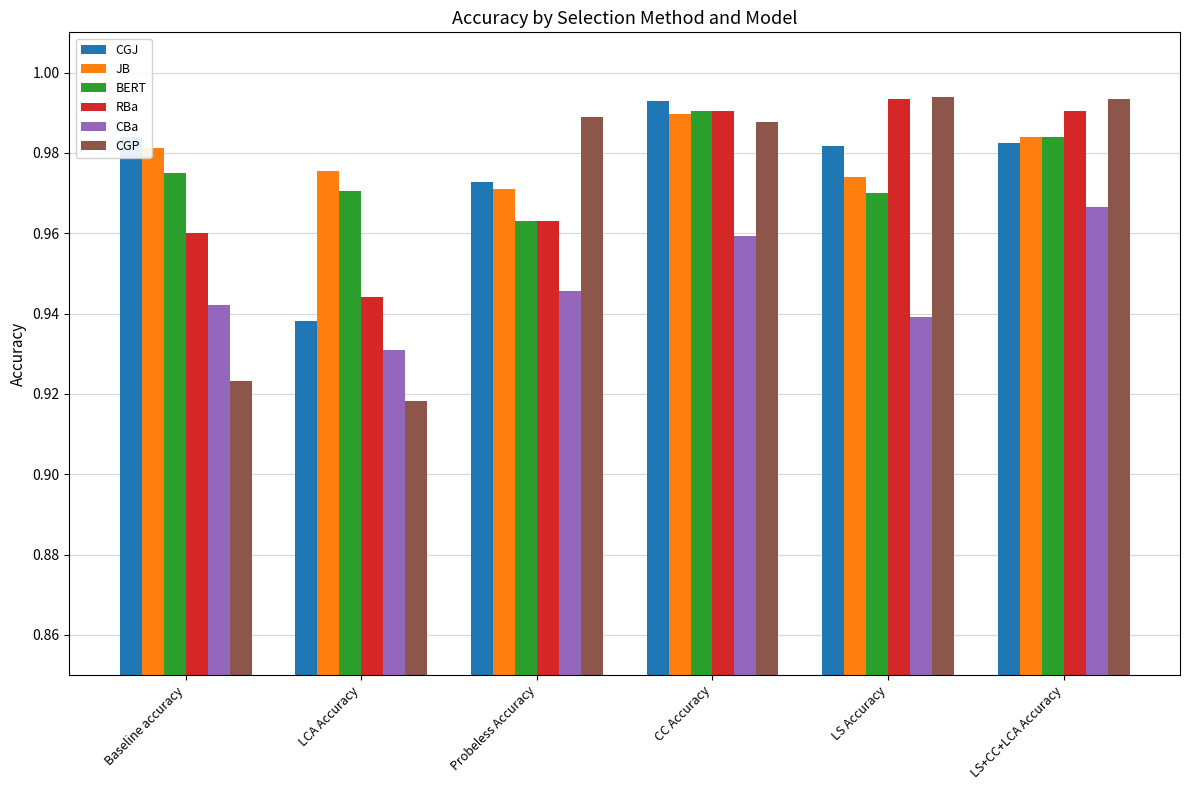

The CGP series shows 1.2 at Baseline accuracy. True or false?

False